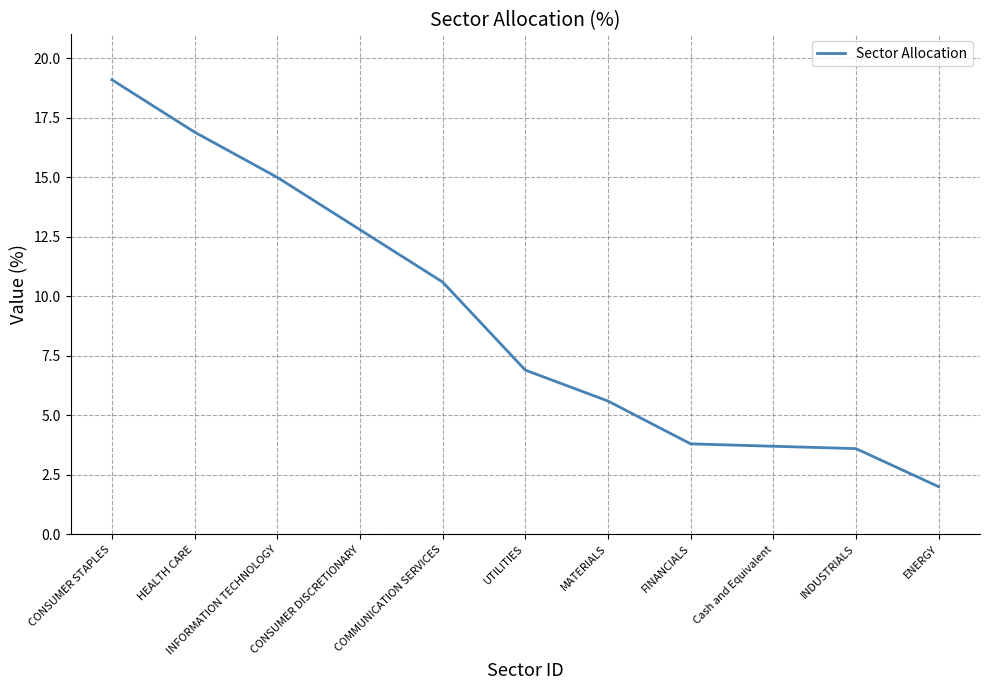

What is the maximum value shown in the chart?

19.1